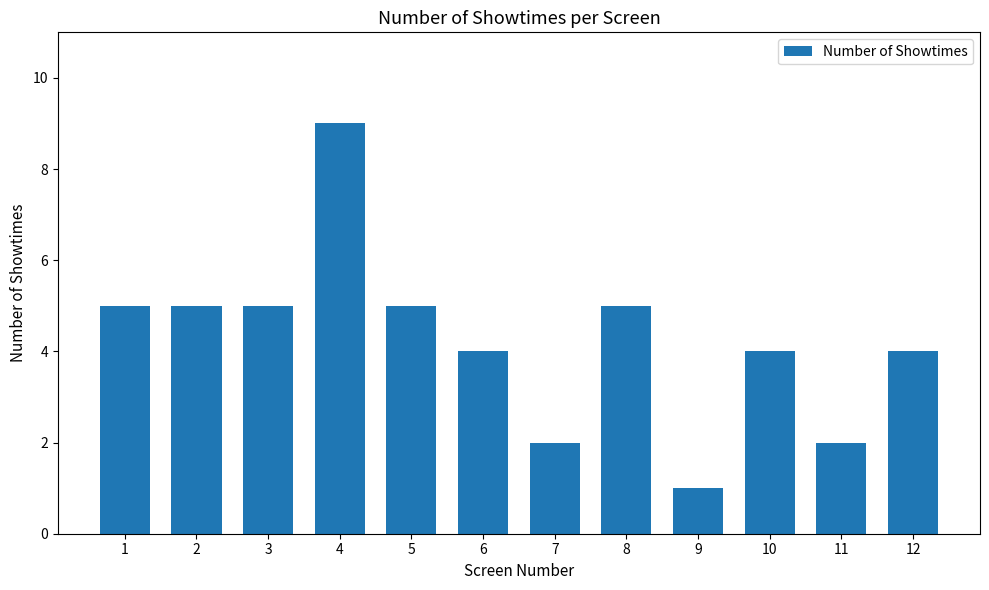

How many values are between 4 and 5?

8